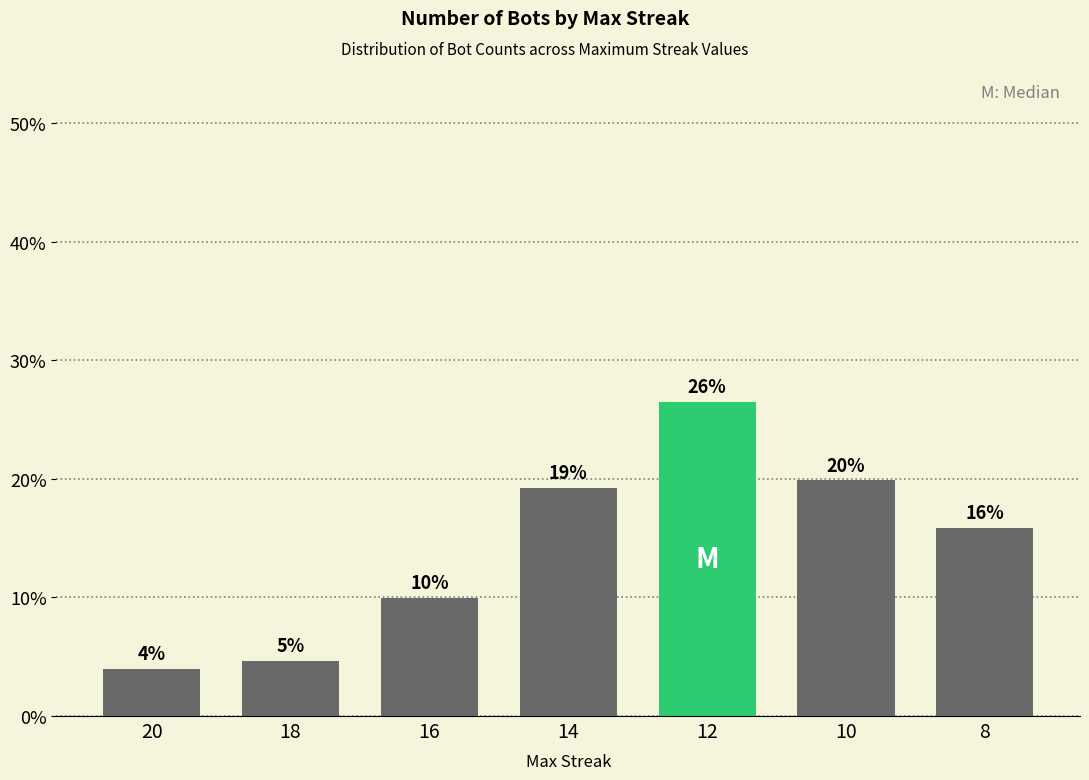

Is it true that the value at 20 is 1.2?

False